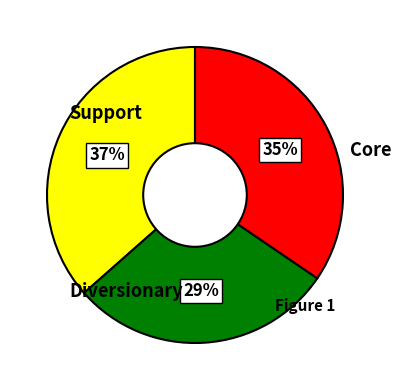

To the nearest percent, what is the difference between the largest and smallest slice percentages?

8%